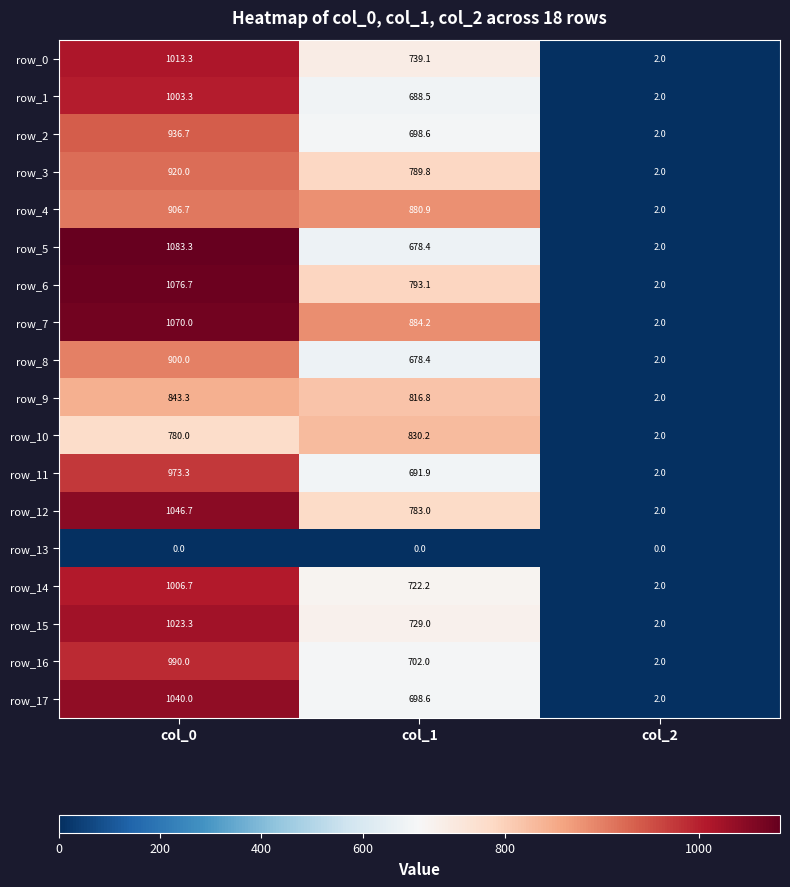

How many values in the row_6 series are below 793?

1